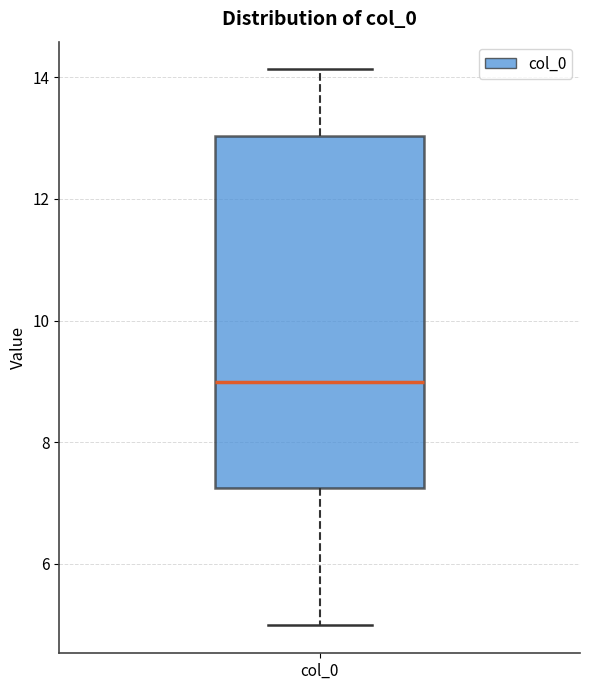

Transcribe this box plot: give where the median line is, the range the box spans, and where the two whiskers end, as read against the y-axis. The values are not printed on the chart, so give them approximately, as read against the axis.

median 9.0, box 7.2 to 13.0, whiskers 5.0 to 14.2